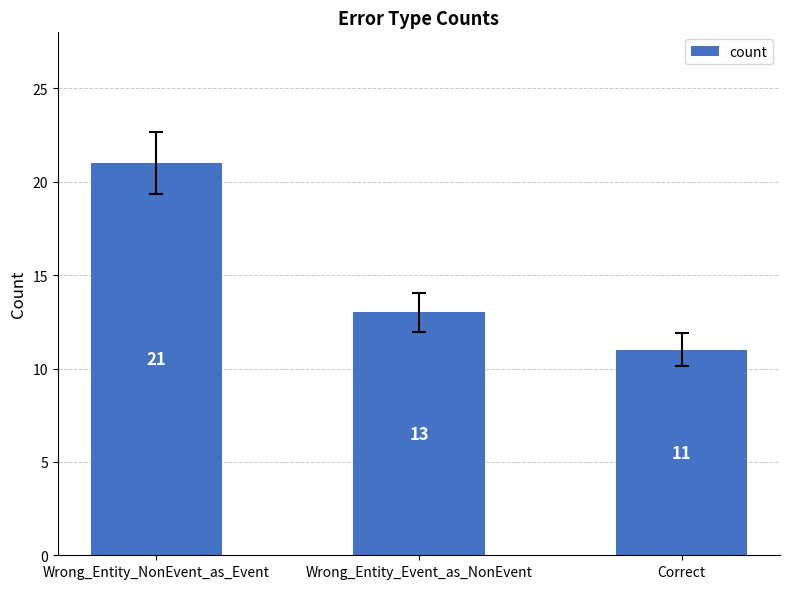

What is the value of the 2nd bar from the left?

13